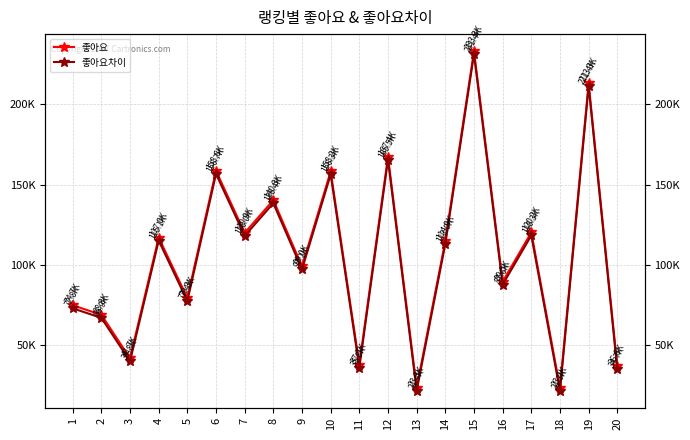

Between 3 and 7, which is larger?

7